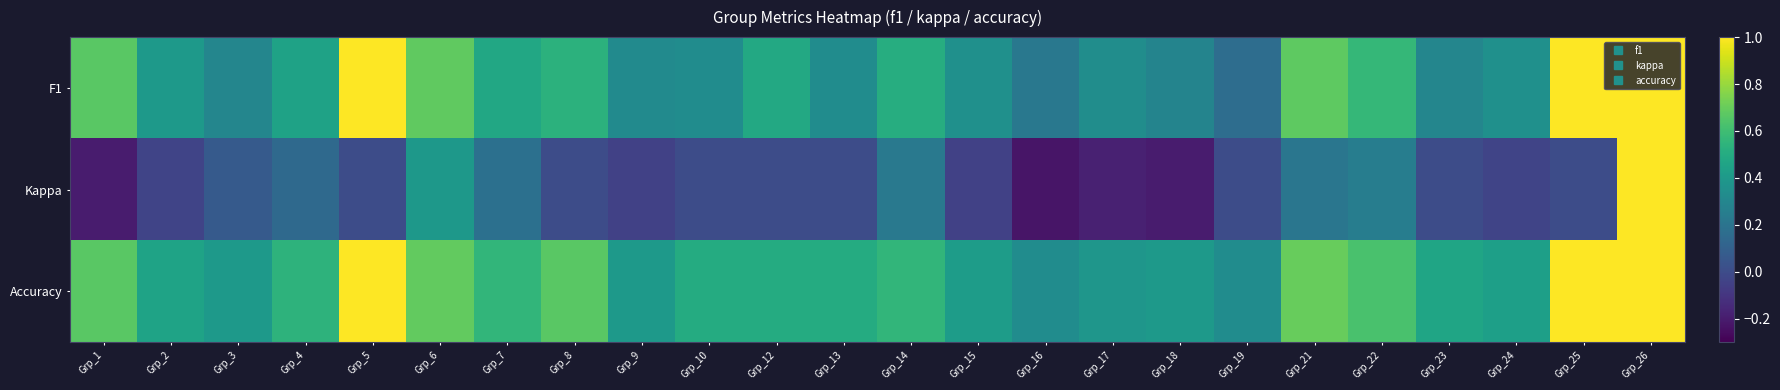

Reading left to right, what are all the values shown in this chart?

F1: Grp_1=0.7	Grp_2=0.4	Grp_3=0.3	Grp_4=0.5	Grp_5=1.0	Grp_6=0.7	Grp_7=0.5	Grp_8=0.5	Grp_9=0.3	Grp_10=0.3	Grp_12=0.5	Grp_13=0.3	Grp_14=0.5	Grp_15=0.4	Grp_16=0.2	Grp_17=0.3	Grp_18=0.3	Grp_19=0.2	Grp_21=0.7	Grp_22=0.6	Grp_23=0.3	Grp_24=0.4	Grp_25=1.0	Grp_26=1.0
Kappa: Grp_1=-0.2	Grp_2=-0.0	Grp_3=0.1	Grp_4=0.1	Grp_5=0.0	Grp_6=0.4	Grp_7=0.2	Grp_8=0.0	Grp_9=-0.0	Grp_10=0.0	Grp_12=0.0	Grp_13=0.0	Grp_14=0.2	Grp_15=-0.1	Grp_16=-0.2	Grp_17=-0.2	Grp_18=-0.2	Grp_19=0.0	Grp_21=0.2	Grp_22=0.2	Grp_23=0.0	Grp_24=-0.0	Grp_25=0.0	Grp_26=1.0
Accuracy: Grp_1=0.7	Grp_2=0.5	Grp_3=0.4	Grp_4=0.5	Grp_5=1.0	Grp_6=0.7	Grp_7=0.6	Grp_8=0.7	Grp_9=0.4	Grp_10=0.5	Grp_12=0.5	Grp_13=0.5	Grp_14=0.6	Grp_15=0.4	Grp_16=0.3	Grp_17=0.4	Grp_18=0.4	Grp_19=0.3	Grp_21=0.7	Grp_22=0.6	Grp_23=0.5	Grp_24=0.4	Grp_25=1.0	Grp_26=1.0